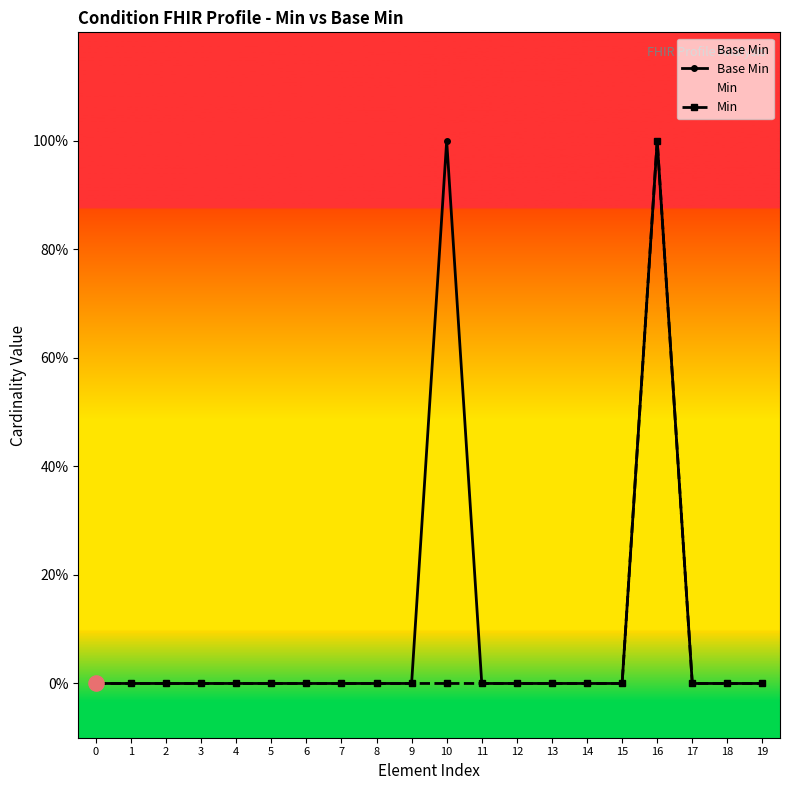

Which series has the widest spread of Y values?

Base Min